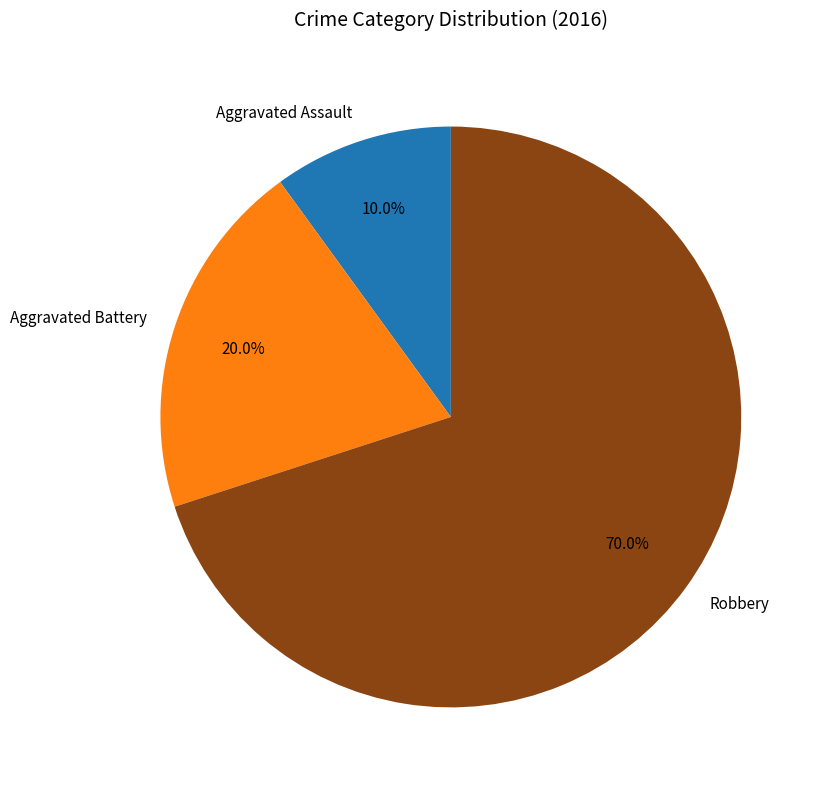

Which slice is the smallest?

Aggravated Assault